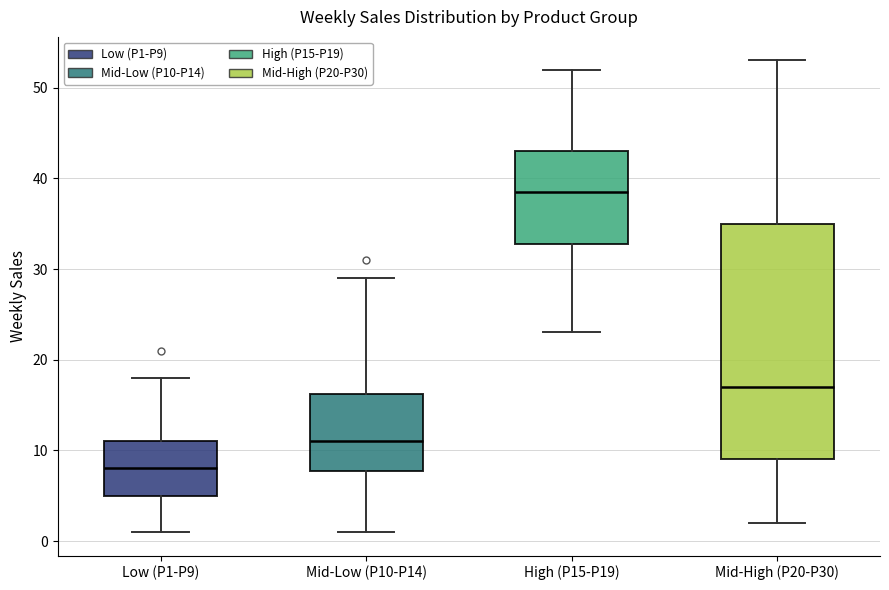

Which box is the tallest, from its lower edge to its upper edge?

Mid-High (P20-P30)